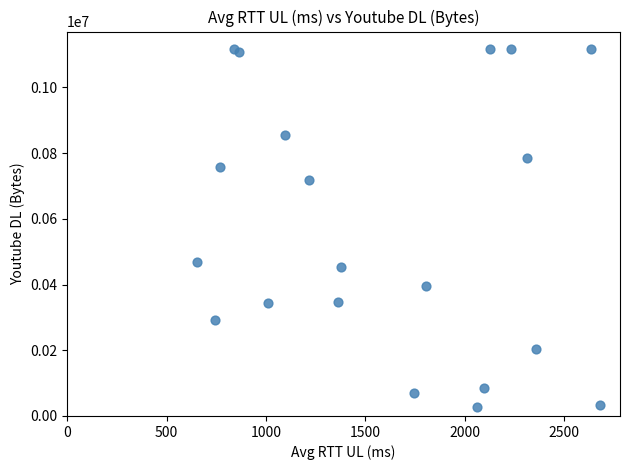

What Y value in the scatter plot is closest to 571522?

469160